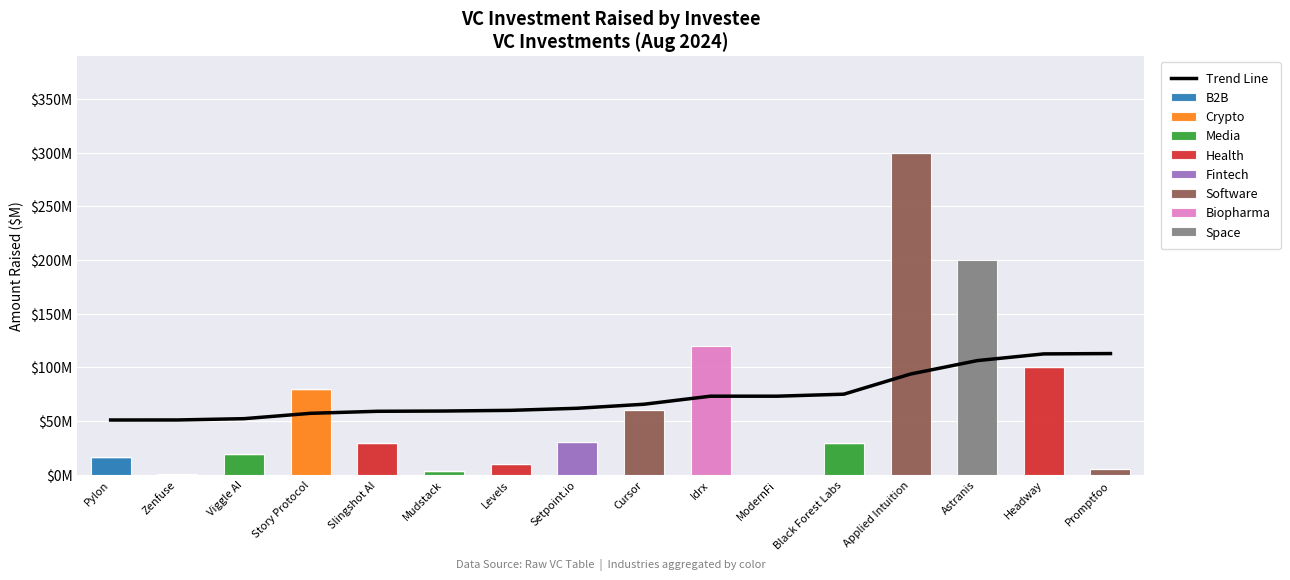

What is the approximate value at Promptfoo?

5.0